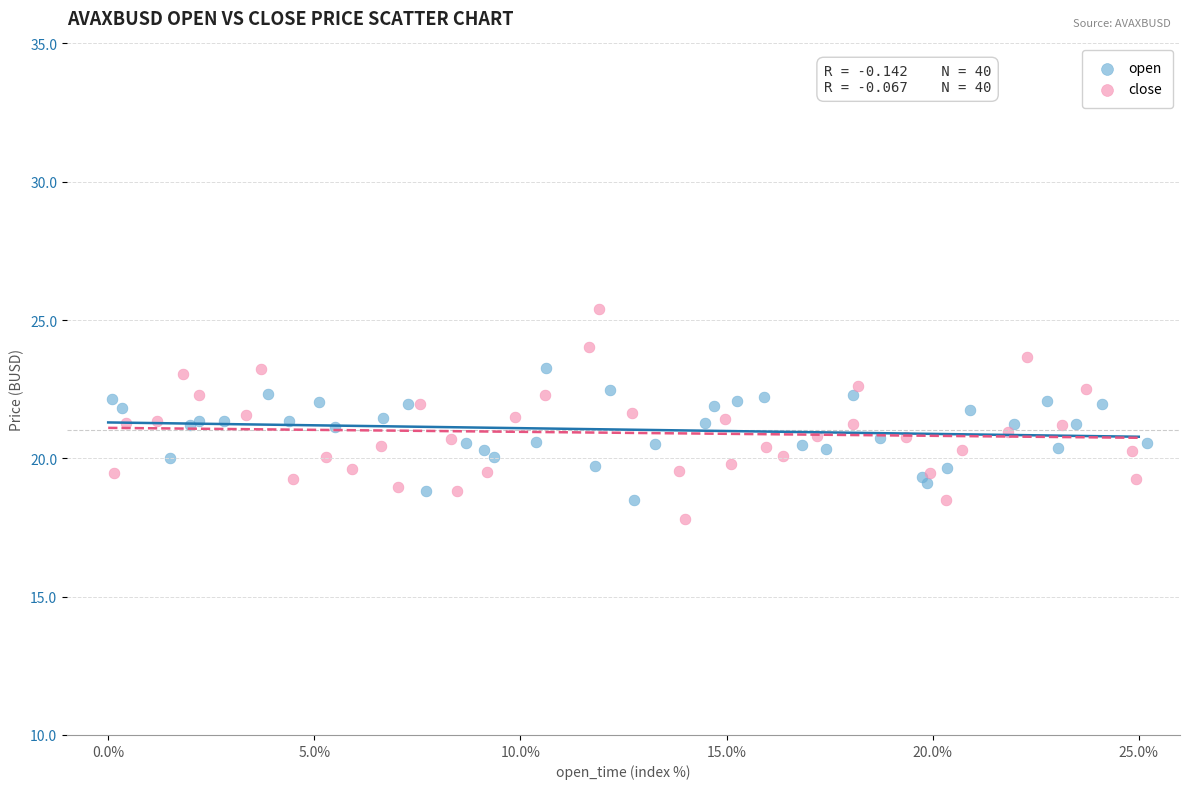

Which series reaches the maximum Y coordinate?

close